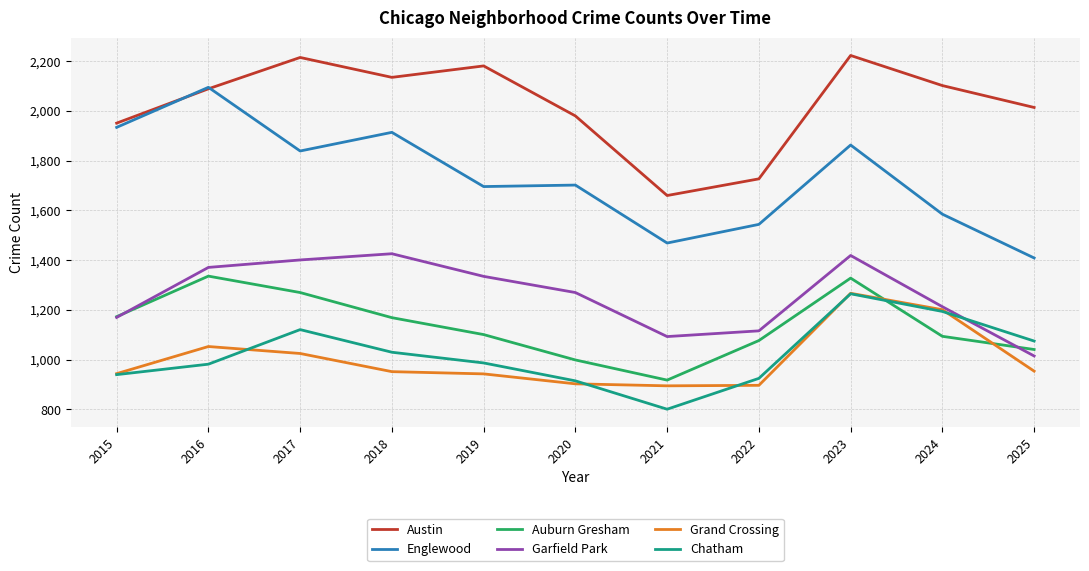

What is the difference between the Auburn Gresham values at 2021 and 2015?

255